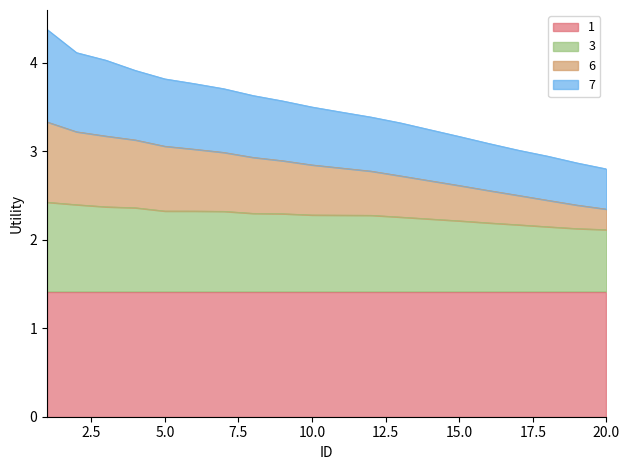

True or false: thal and exang cross at least once.

False